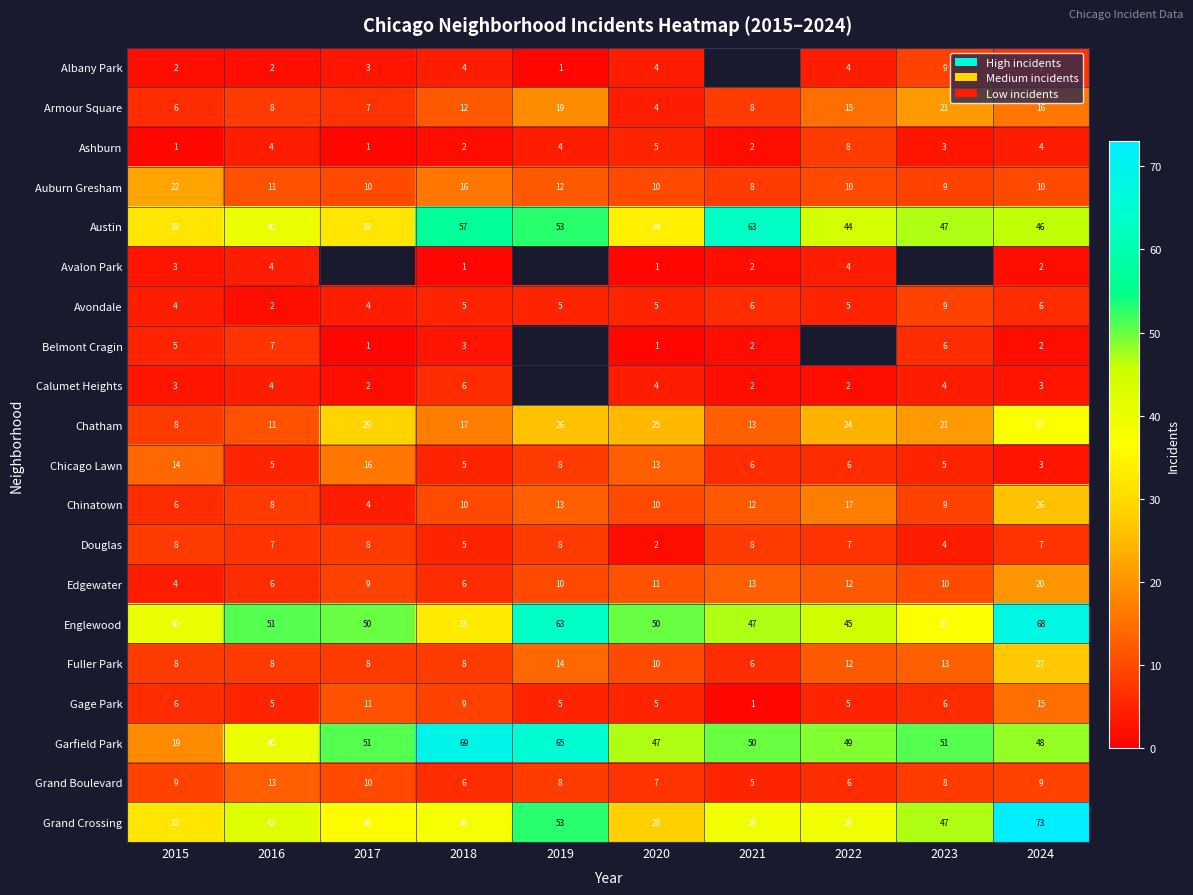

How many data points in Armour Square are less than 12?

5